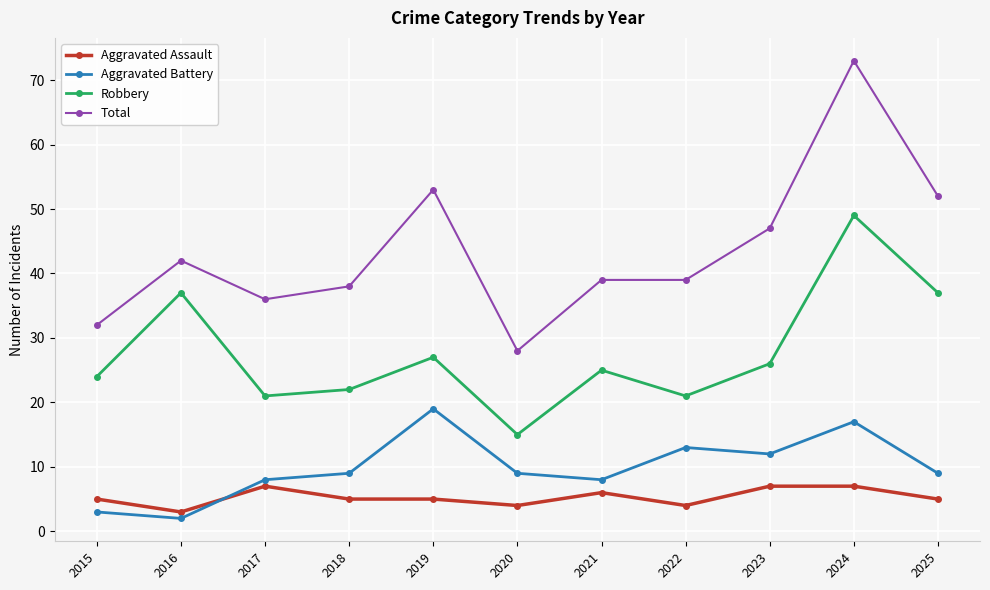

Is the value of Robbery at 2017 greater than the value of Aggravated Battery at 2023?

Yes